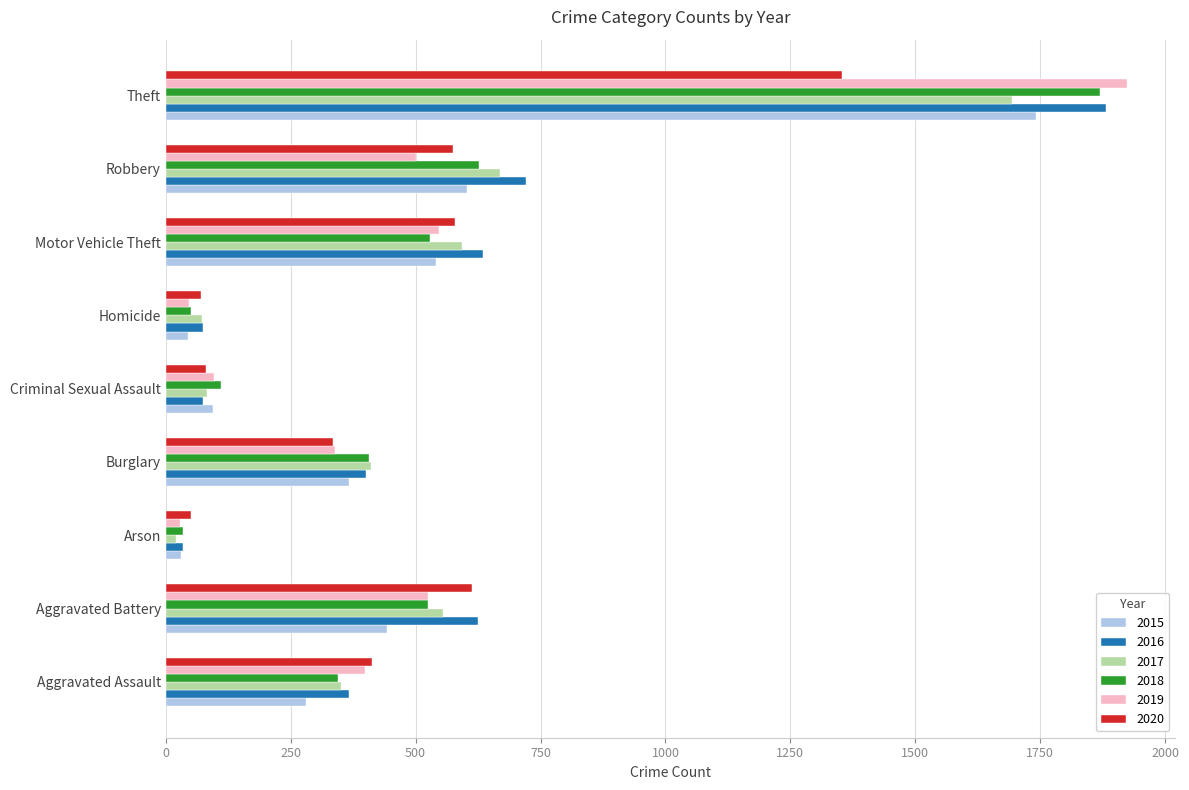

Which category has the highest value in the 2019 series?

Theft